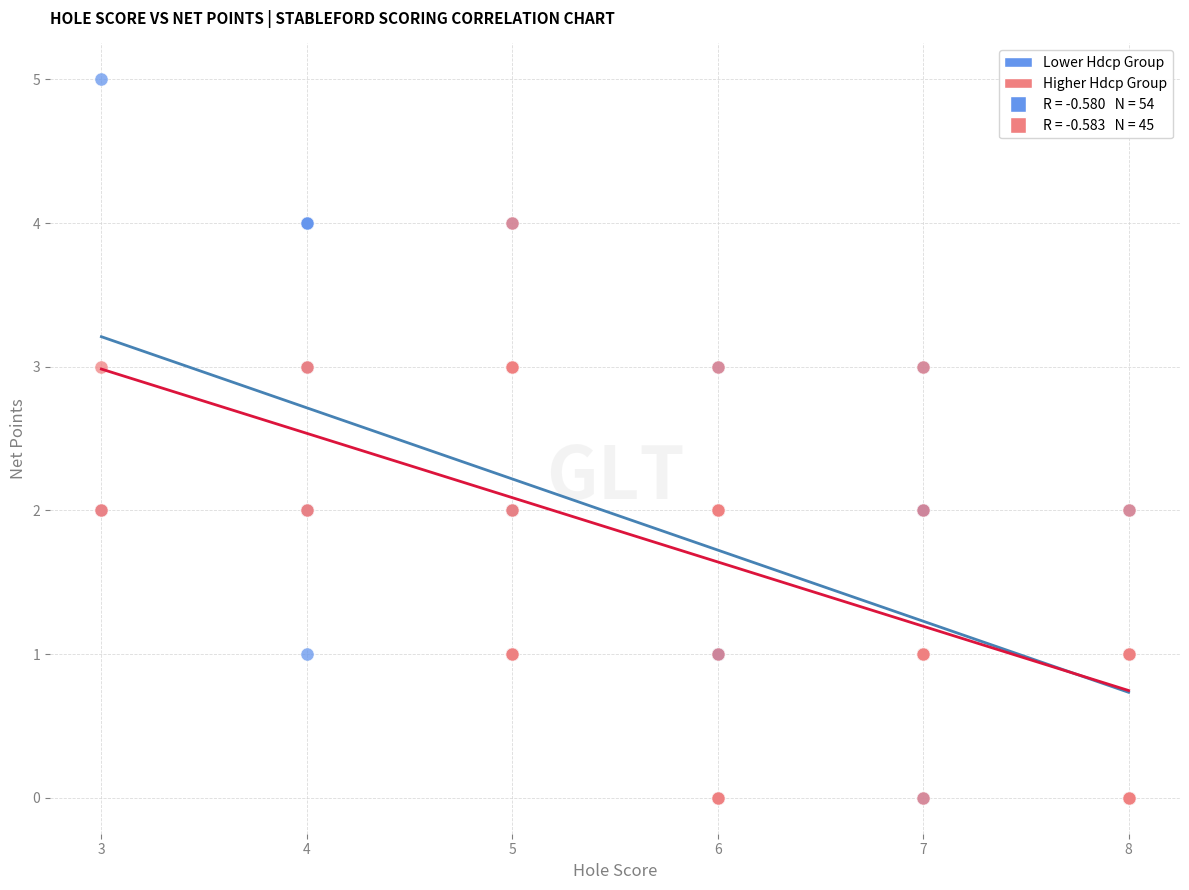

Which series has the largest Y range (max minus min)?

Lower Hdcp Group